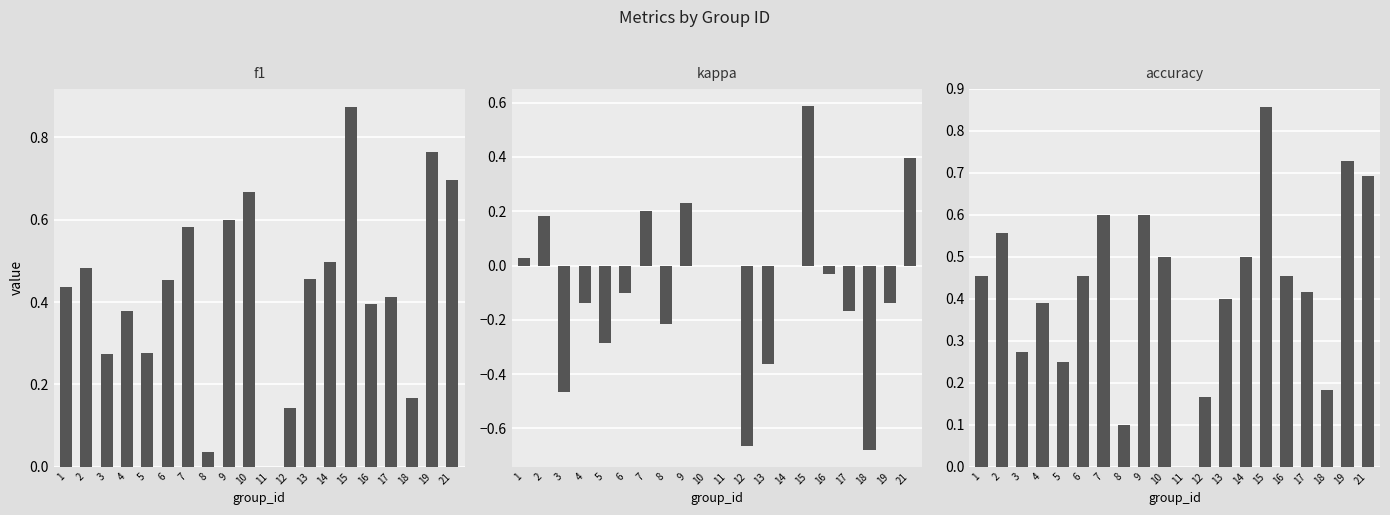

What are all the series names shown in the legend?

f1, kappa, accuracy